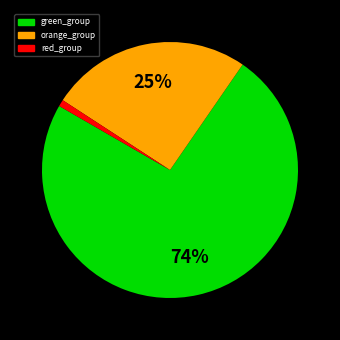

Is there a majority slice in this chart?

Yes